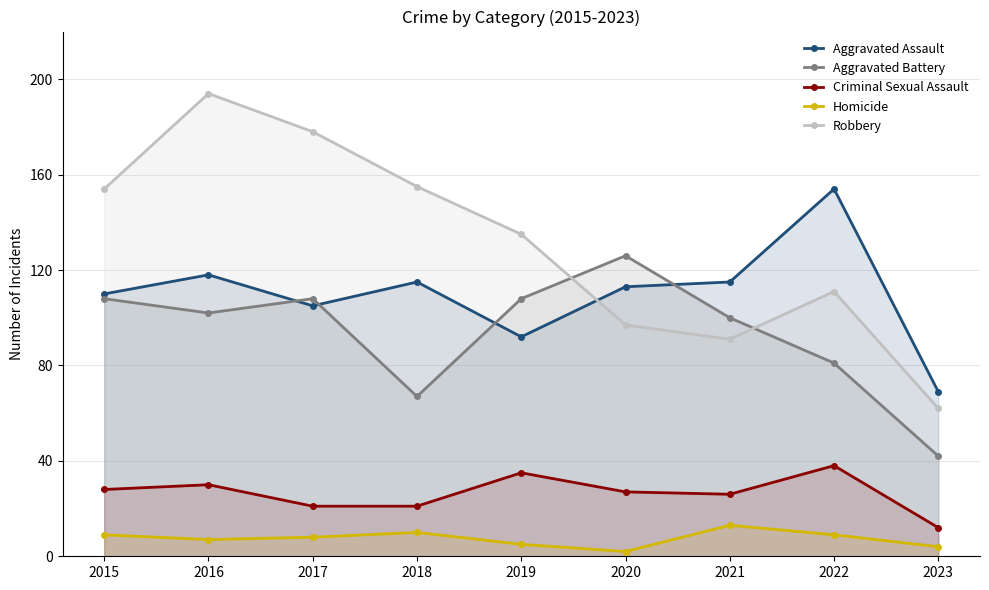

How many data points in Criminal Sexual Assault are less than 27?

4